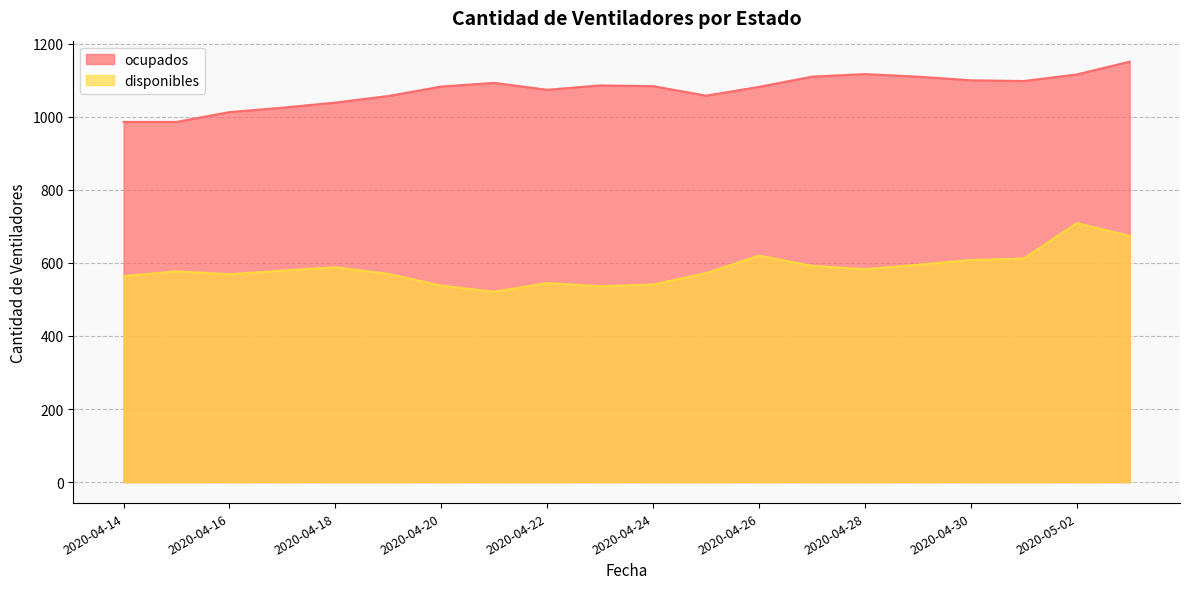

List the series in order of their peak value, lowest first.

disponibles, ocupados